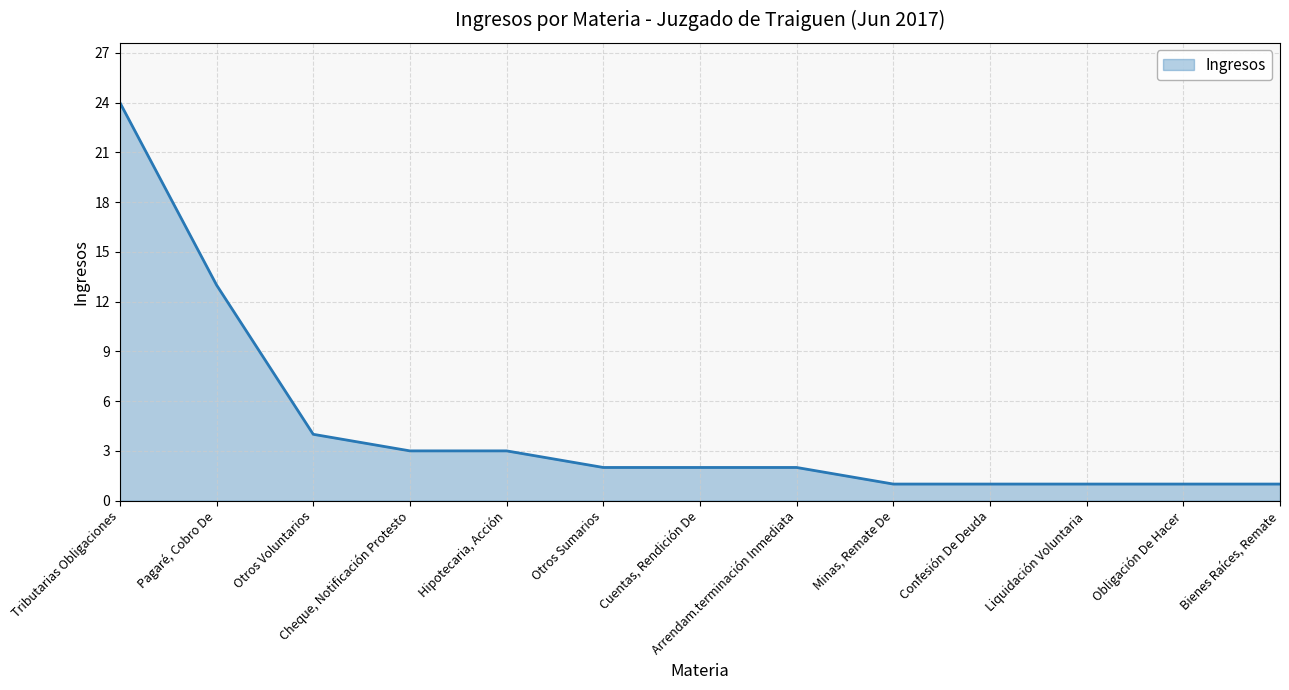

What is the difference between the maximum and minimum values?

23